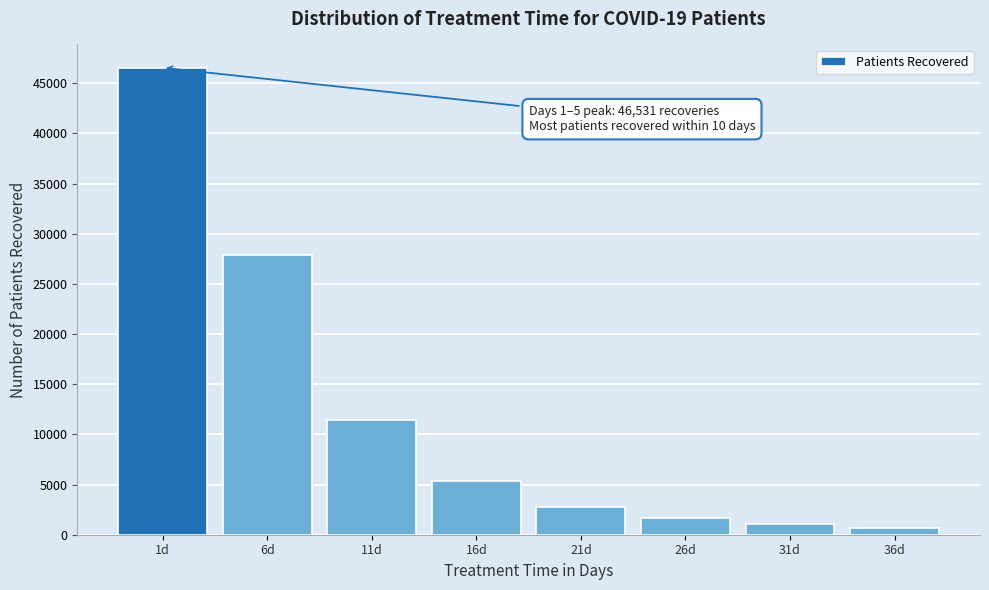

Reading left to right, list all the values displayed in this chart.

46531	27866	11399	5308	2808	1665	1025	667